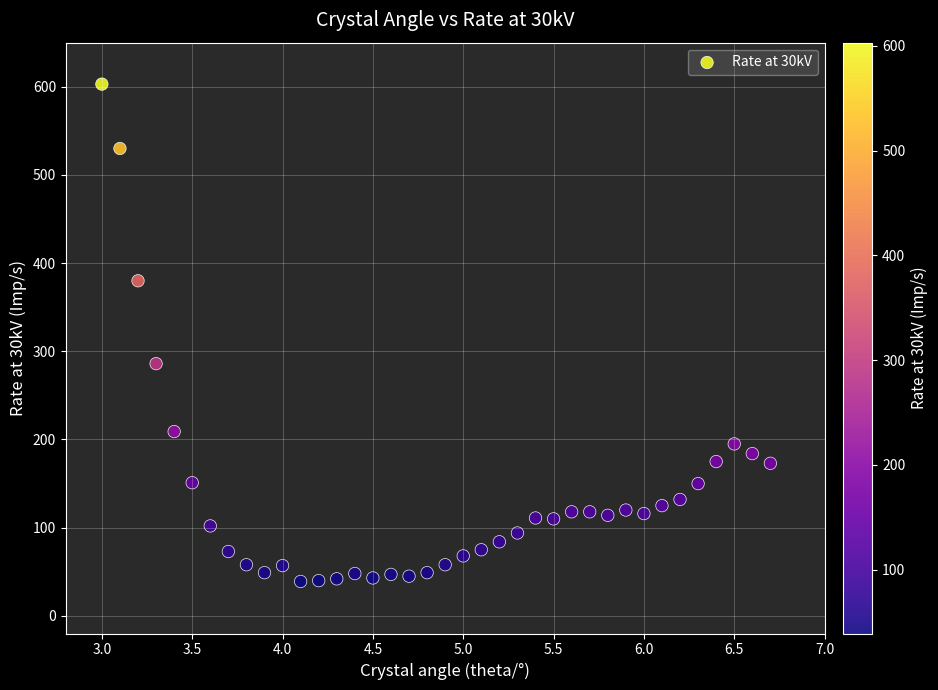

What Y value in the scatter plot is closest to 321?

286